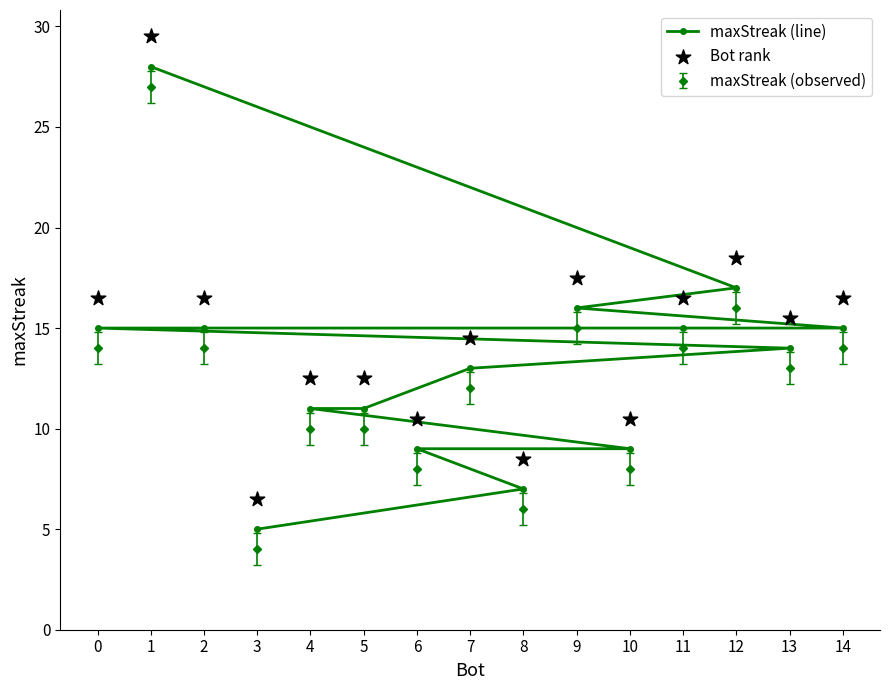

Which series has the widest spread of Y values?

maxStreak (line)